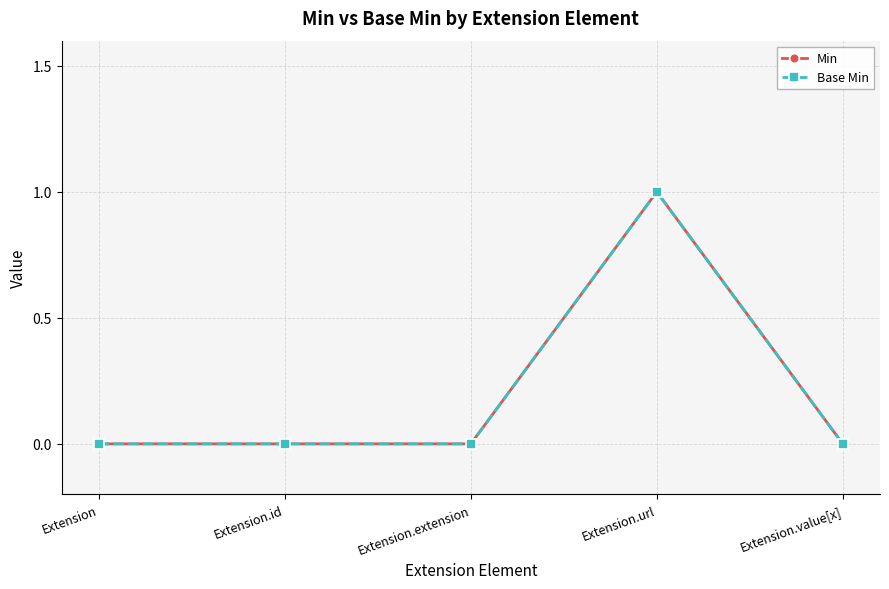

True or false: Base Min has more than 1 interior local peaks.

False